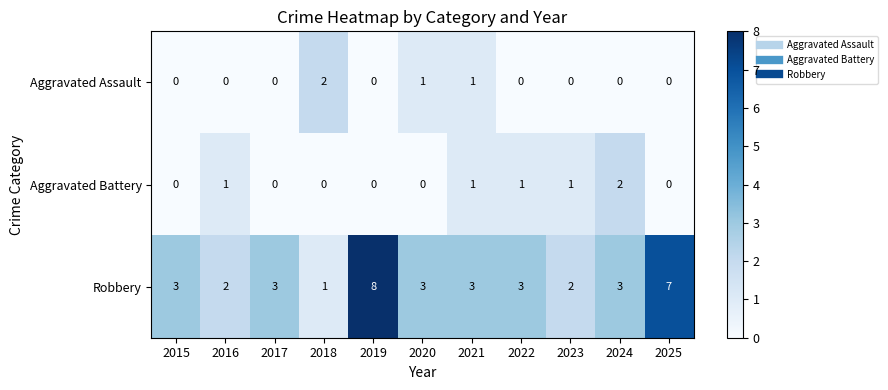

Which series has the widest spread of values?

Robbery